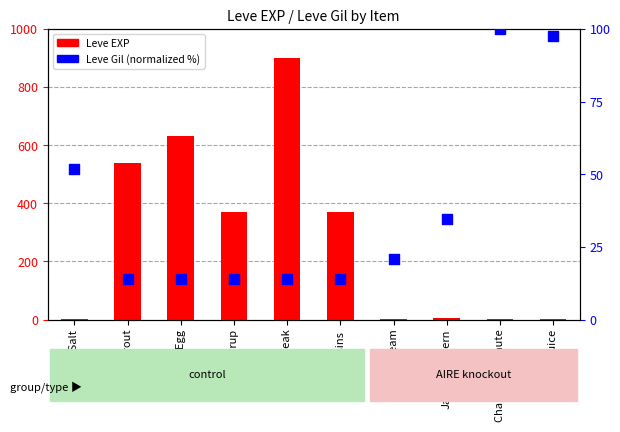

What are all the series names shown in the legend?

Leve EXP, Leve Gil (normalized)